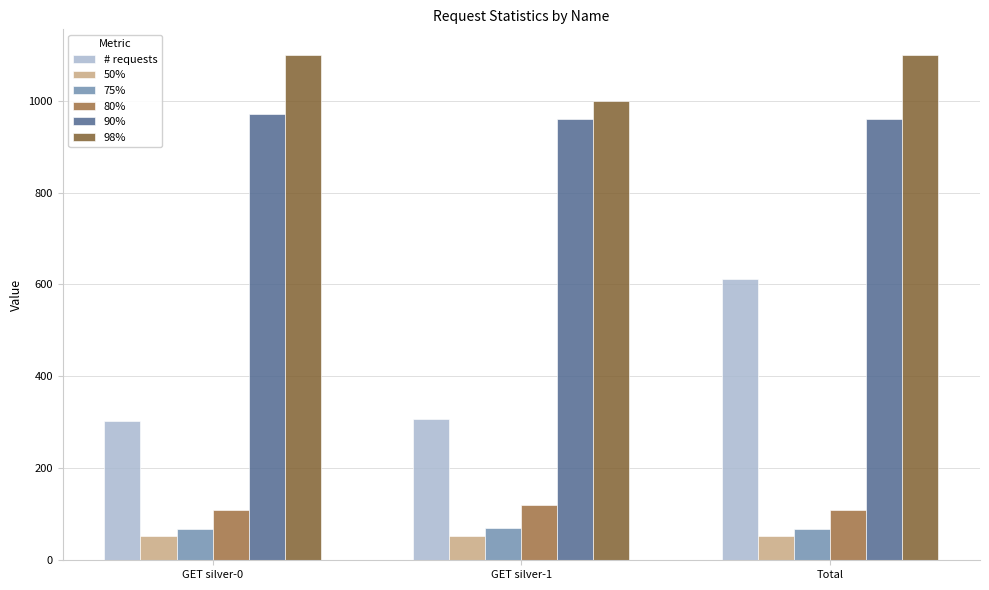

Reading left to right, transcribe all the data shown in this chart.

# requests: GET silver-0=304	GET silver-1=307	Total=611
50%: GET silver-0=53	GET silver-1=53	Total=53
75%: GET silver-0=68	GET silver-1=70	Total=69
80%: GET silver-0=110	GET silver-1=120	Total=110
90%: GET silver-0=970	GET silver-1=960	Total=960
98%: GET silver-0=1100	GET silver-1=1000	Total=1100